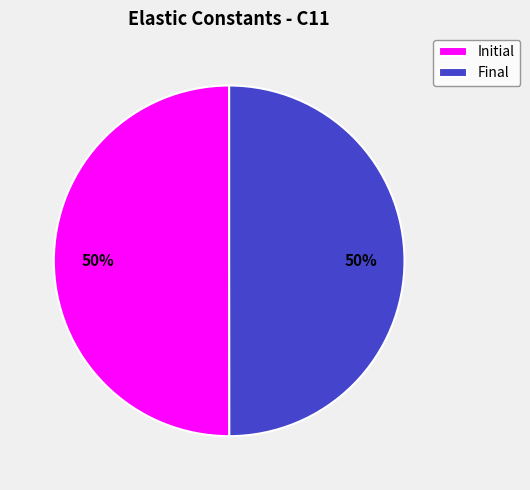

How many slices are in this pie chart?

2